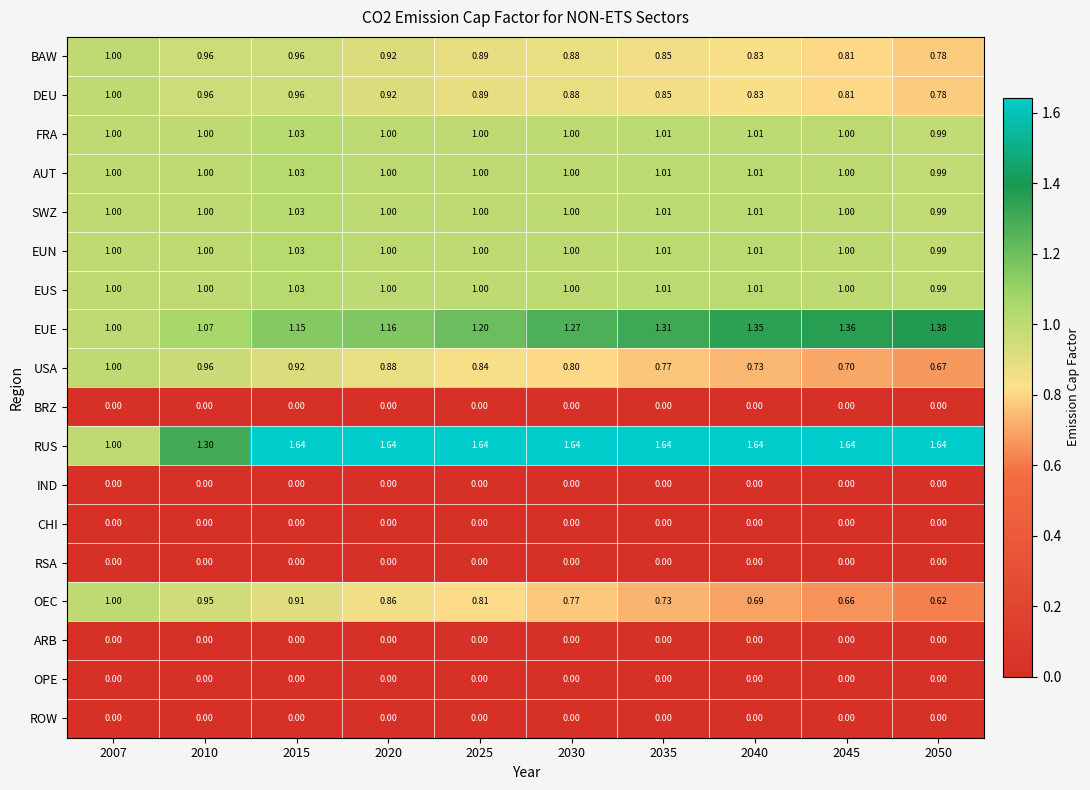

Which series has the largest range (max minus min)?

RUS